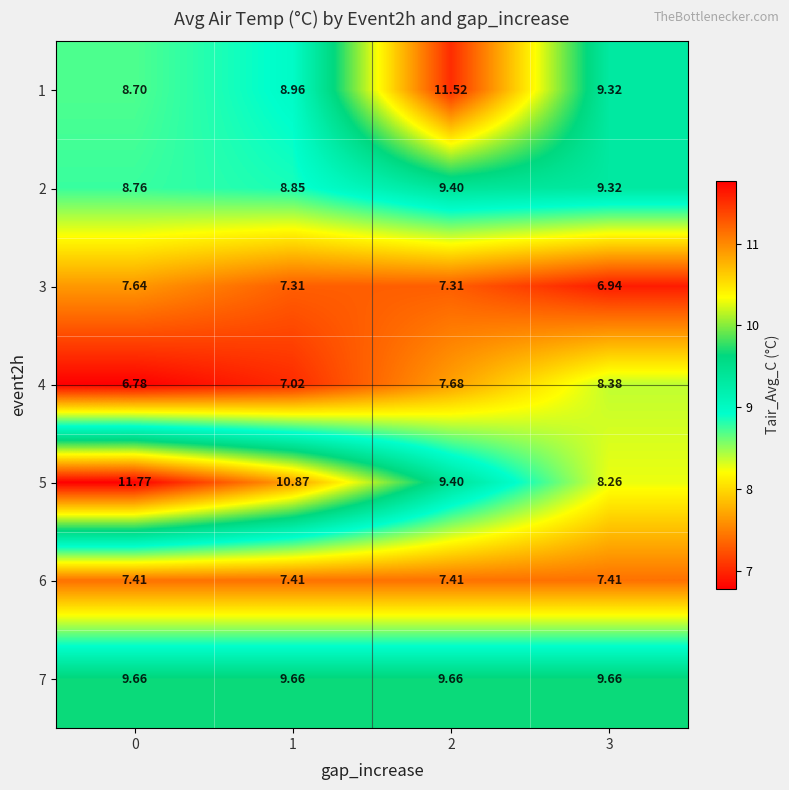

Is the value of 7 at 0 greater than the value of 1 at 0?

Yes